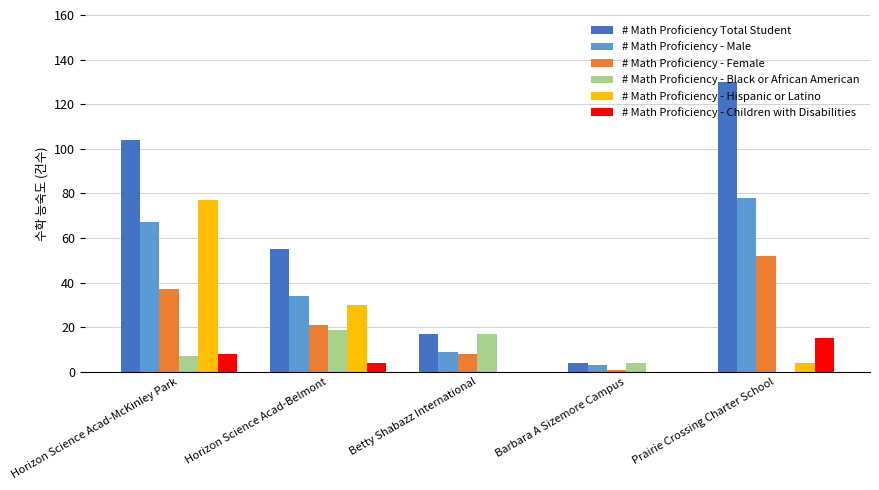

At which label is # Math Proficiency - Female closest to 26?

Horizon Science Acad-Belmont